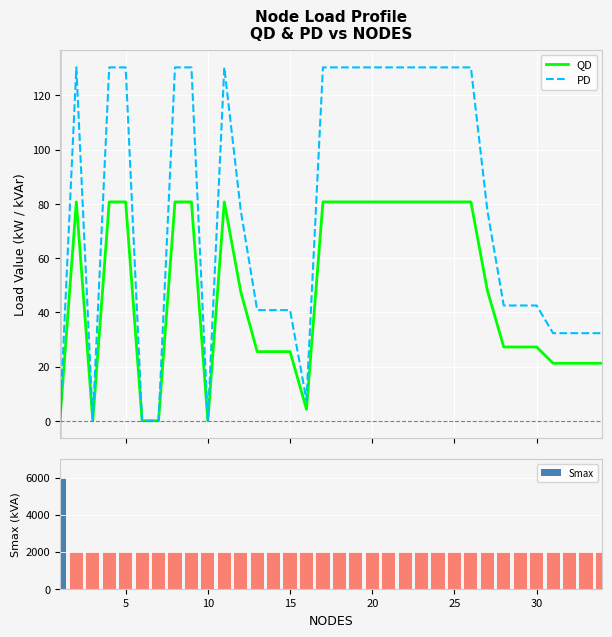

What is the maximum value for Smax?

6000